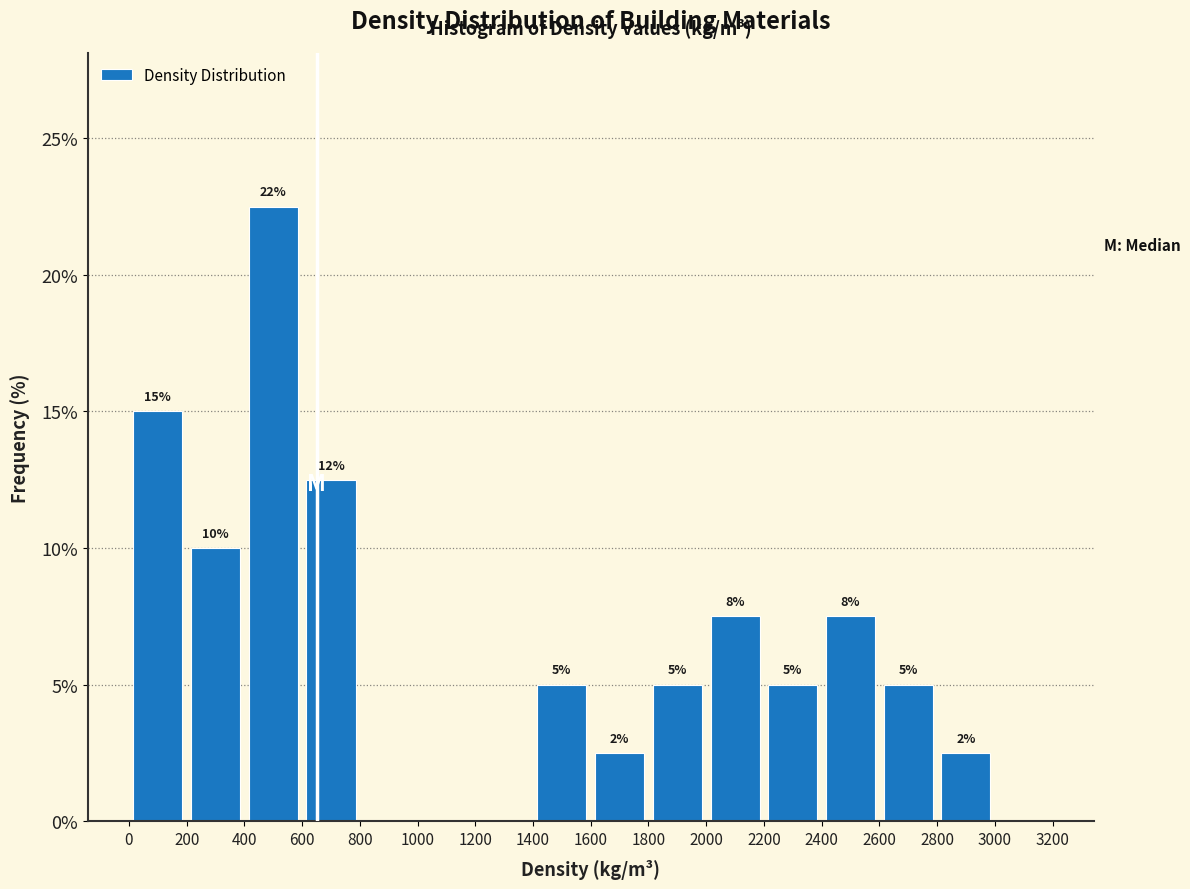

Which range on the x-axis has the tallest bar?

400 to 600